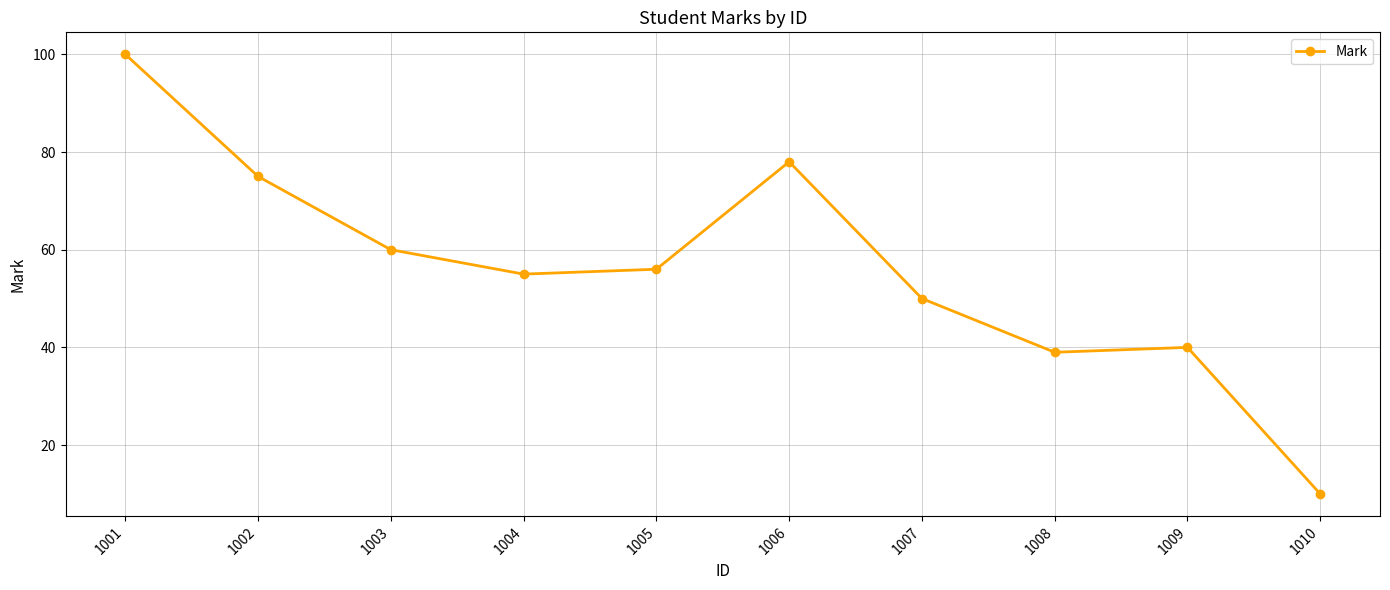

How many points are higher than both their immediate neighbors (excluding endpoints)?

2